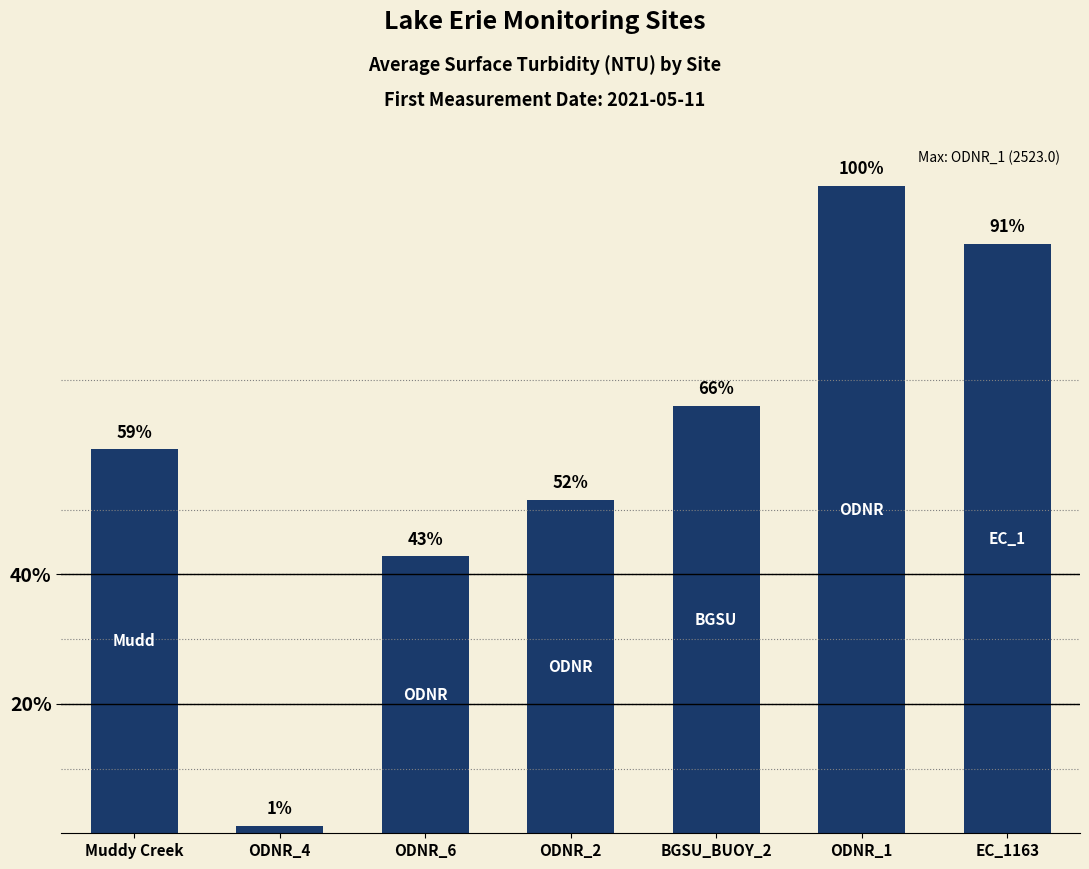

Are the bars horizontal?

No